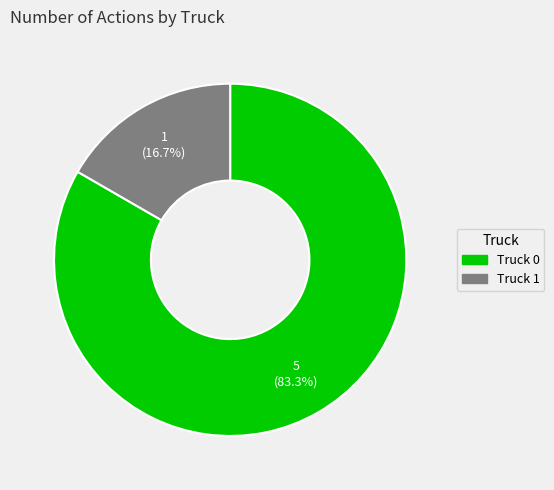

Do Truck 1 and Truck 0 together represent more than half of the pie?

Yes